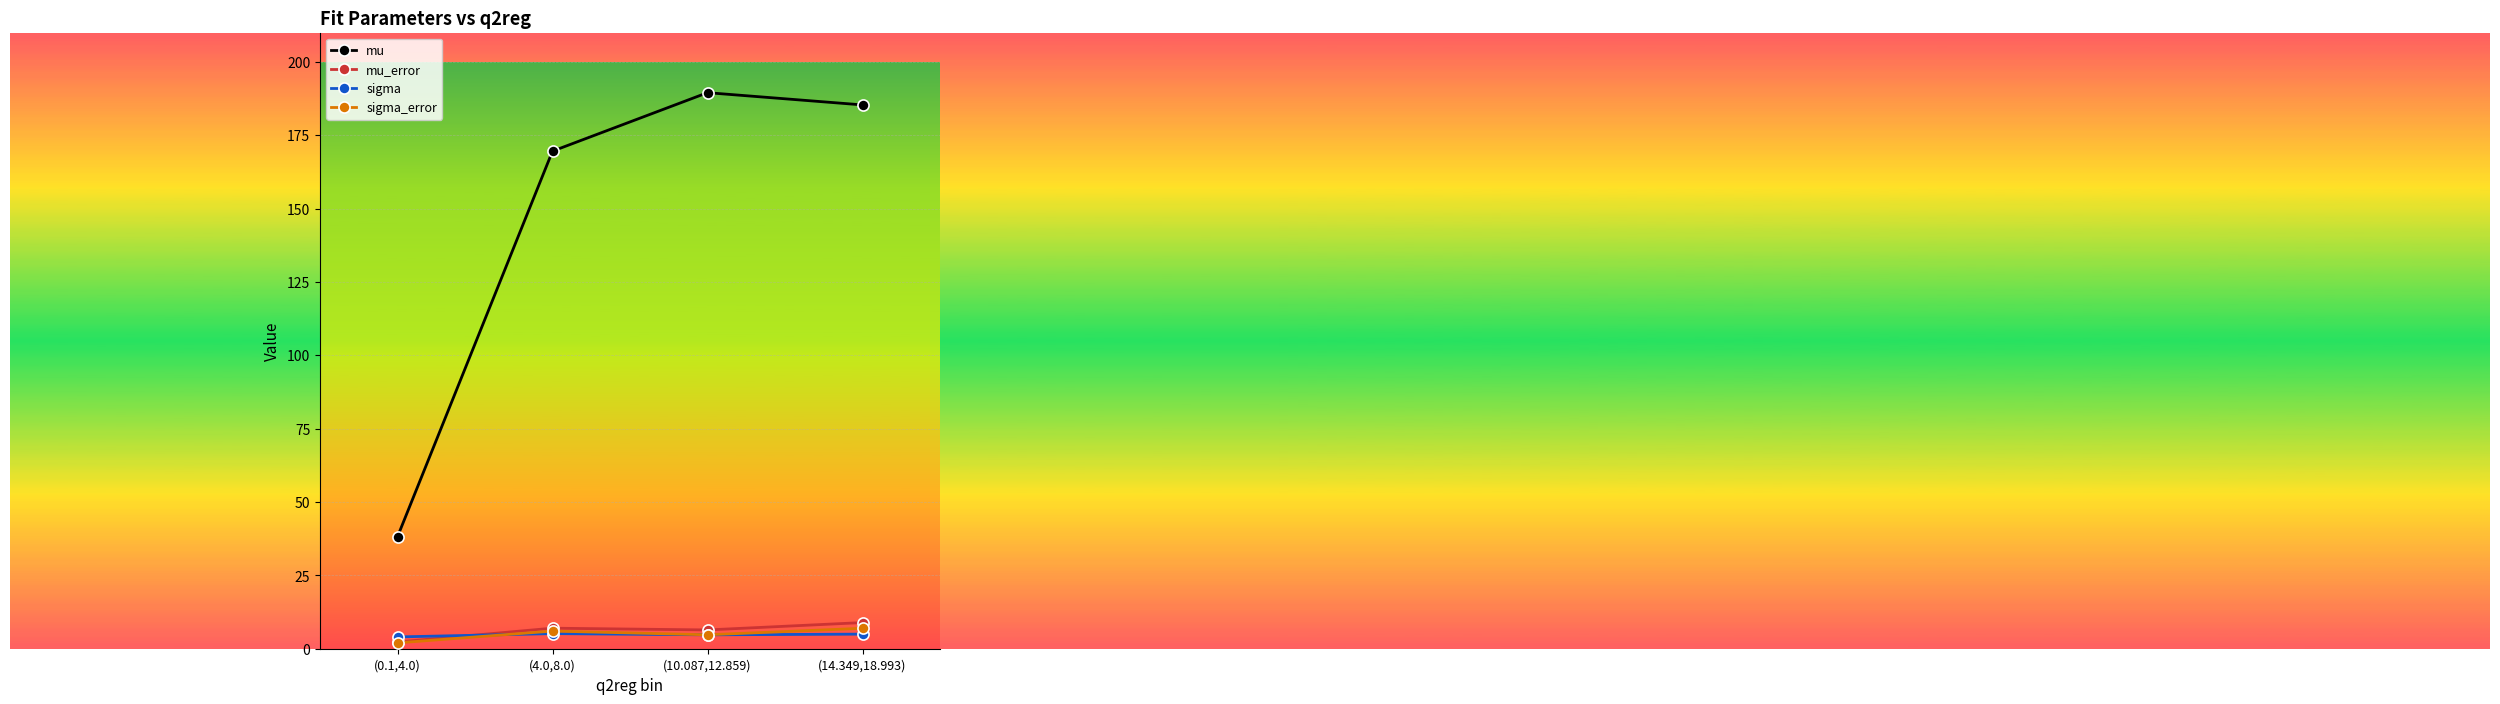

True or false: mu and sigma_error intersect in this chart.

False